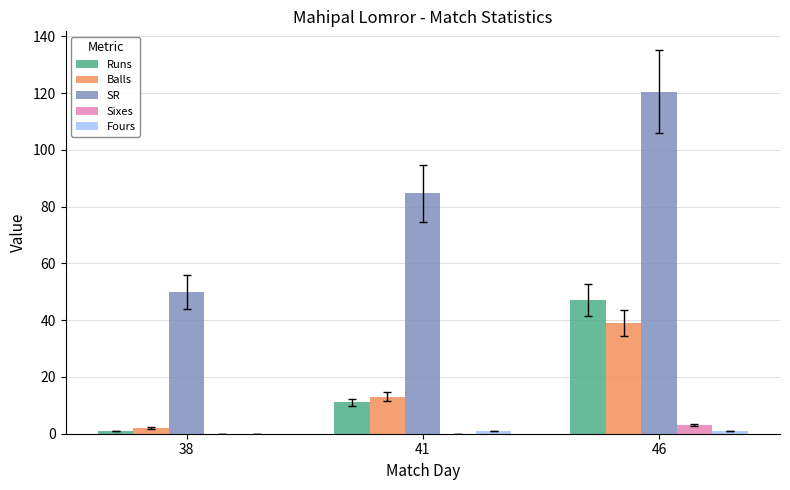

The value of Balls at 46 is 39.0. True or false?

True